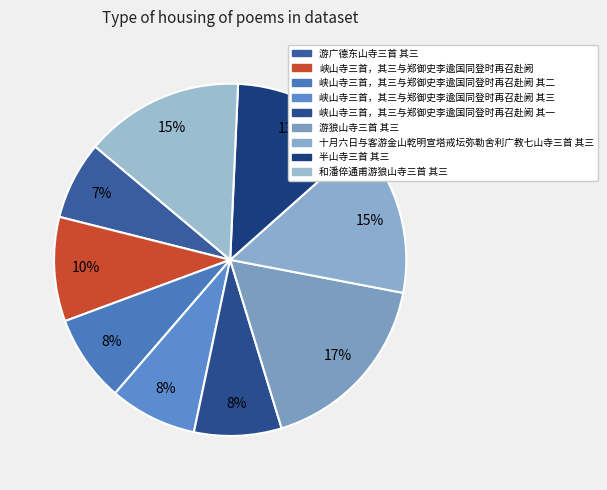

Is the sum of 和潘倅通甫游狼山寺三首 其三 and 游狼山寺三首 其三 greater than half?

No